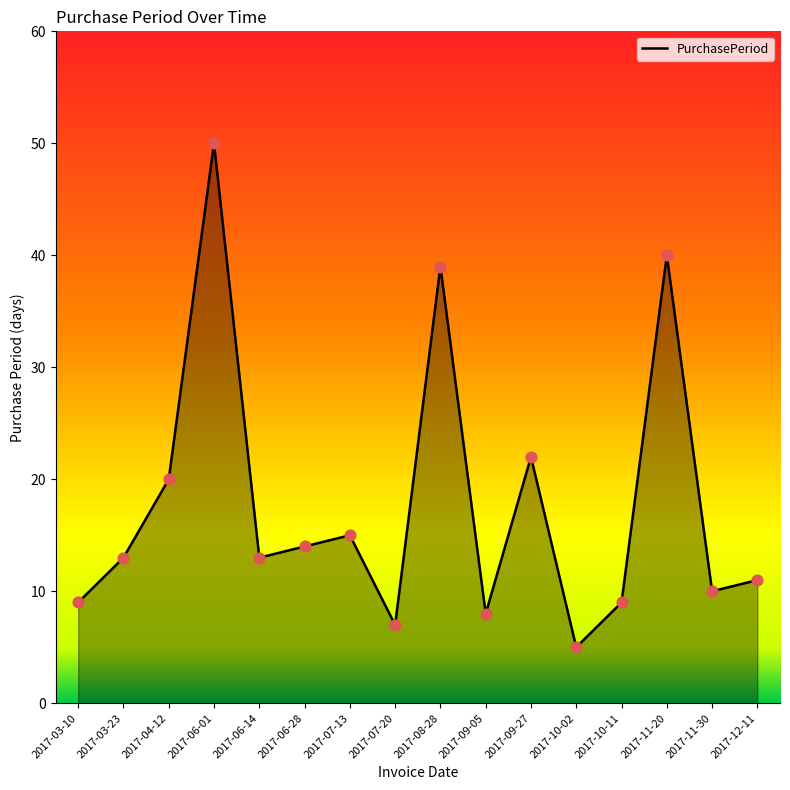

What is the ratio of the value at 2017-08-28 to the value at 2017-09-05?

4.9